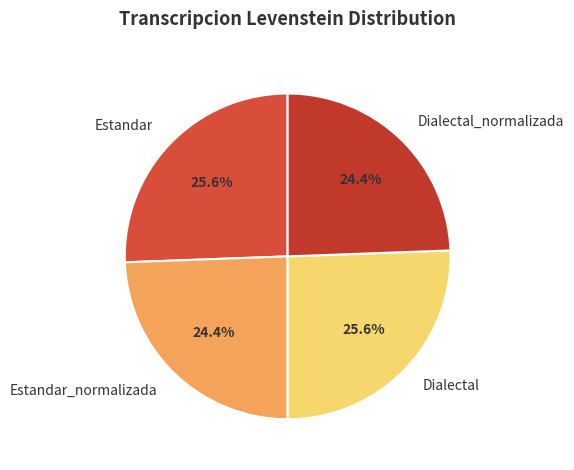

How many slices are in this pie chart?

4